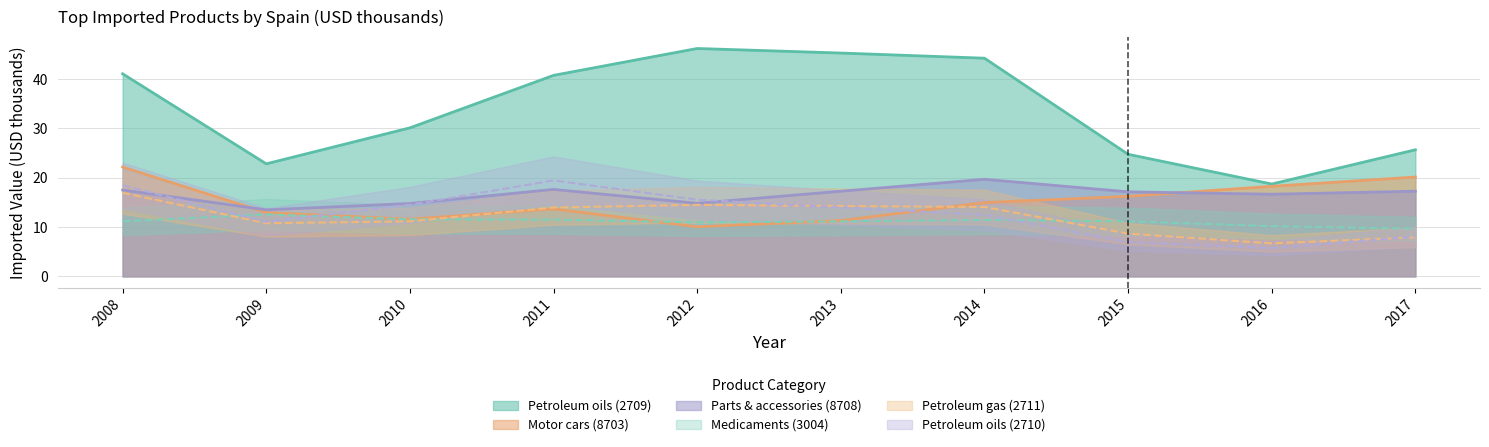

How many data points in Petroleum oils (2709) are above 40?

5